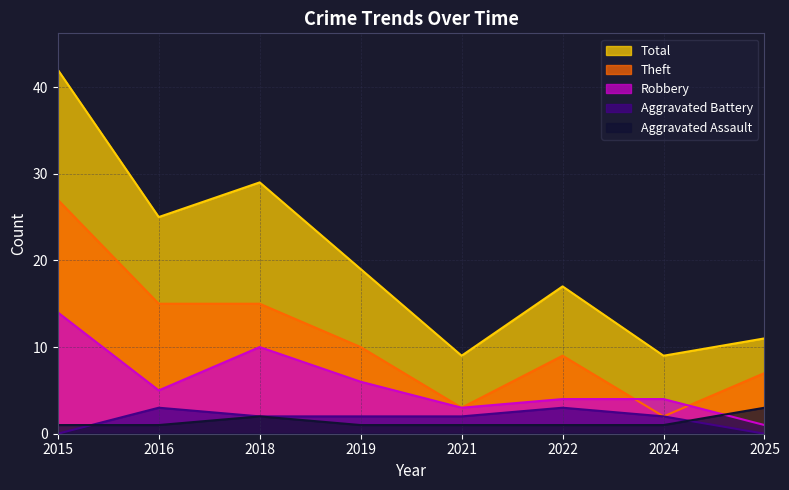

Which series has the largest total across all categories?

Total